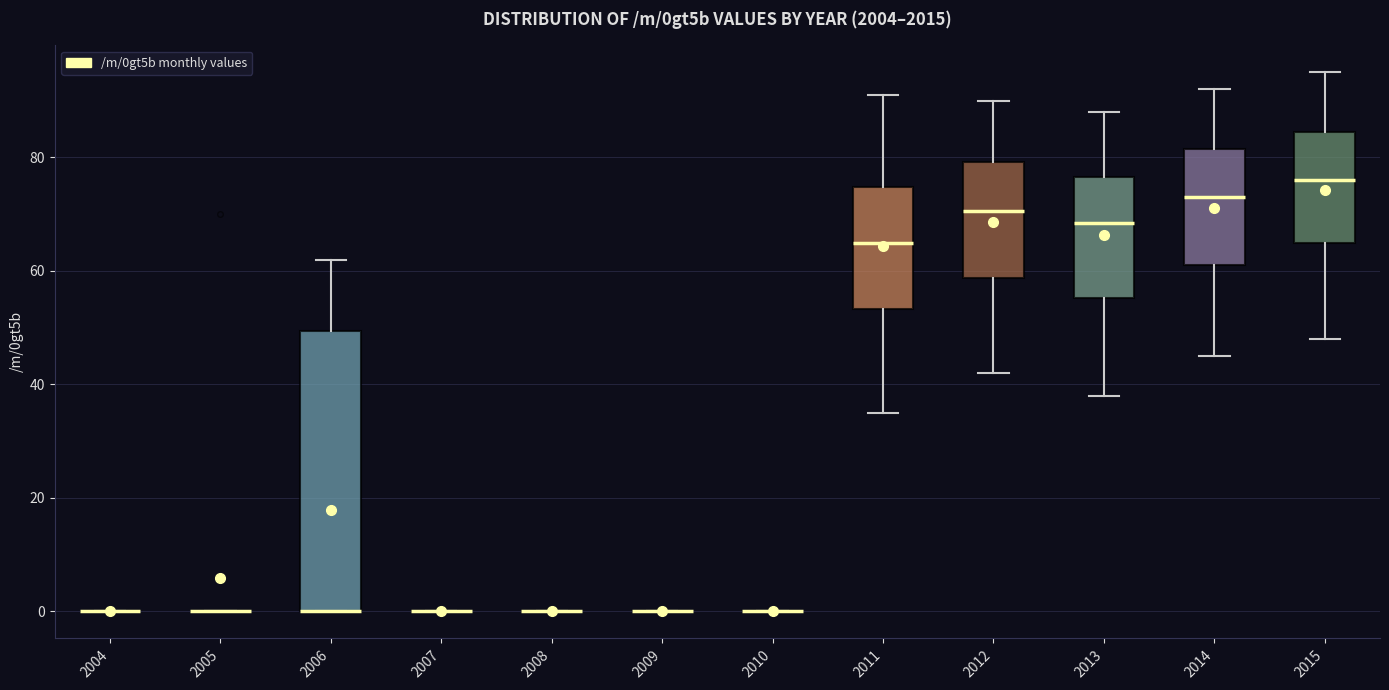

Reading left to right, read every box against the y-axis: the position of its median line, the range the box covers, and the ends of its whiskers. The values are not printed on the chart, so give them approximately, as read against the axis.

2004: box collapsed to a line at 0, whiskers 0 to 0
2005: box collapsed to a line at 0, whiskers 0 to 0
2006: median 0 (drawn on the box's lower edge), box 0 to 50, whiskers 0 to 62
2007: box collapsed to a line at 0, whiskers 0 to 0
2008: box collapsed to a line at 0, whiskers 0 to 0
2009: box collapsed to a line at 0, whiskers 0 to 0
2010: box collapsed to a line at 0, whiskers 0 to 0
2011: median 66, box 54 to 74, whiskers 36 to 92
2012: median 70, box 58 to 80, whiskers 42 to 90
2013: median 68, box 56 to 76, whiskers 38 to 88
2014: median 74, box 62 to 82, whiskers 46 to 92
2015: median 76, box 66 to 84, whiskers 48 to 96